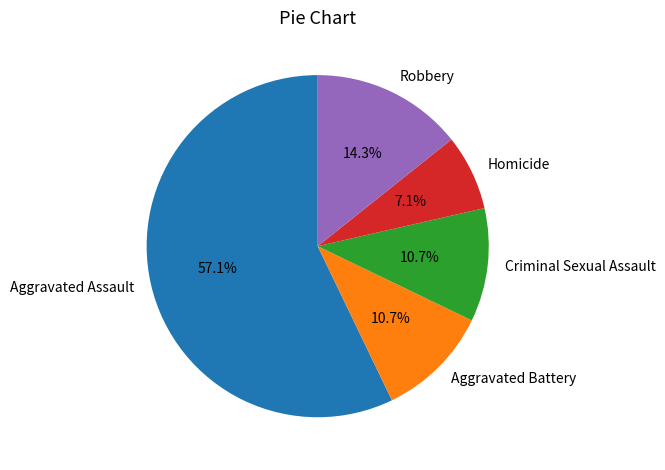

Is there any slice that represents more than half of the pie?

Yes